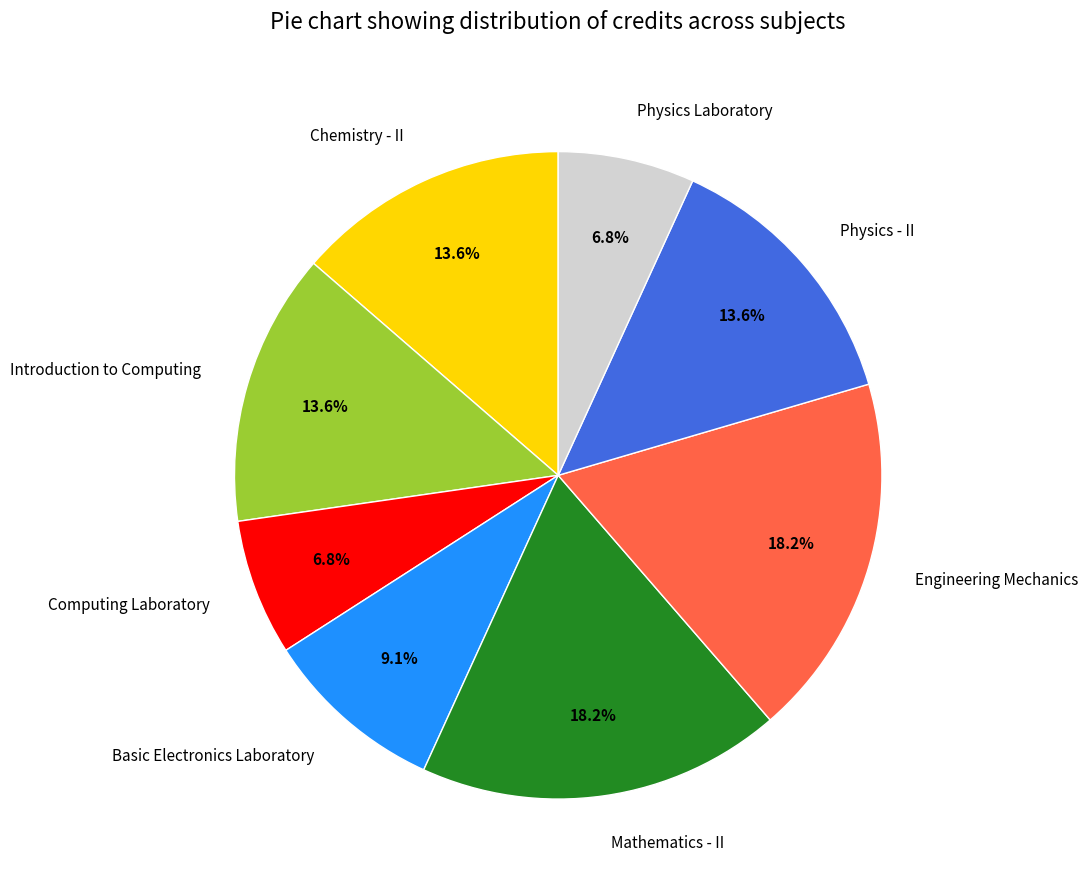

Is there any slice that represents more than half of the pie?

No